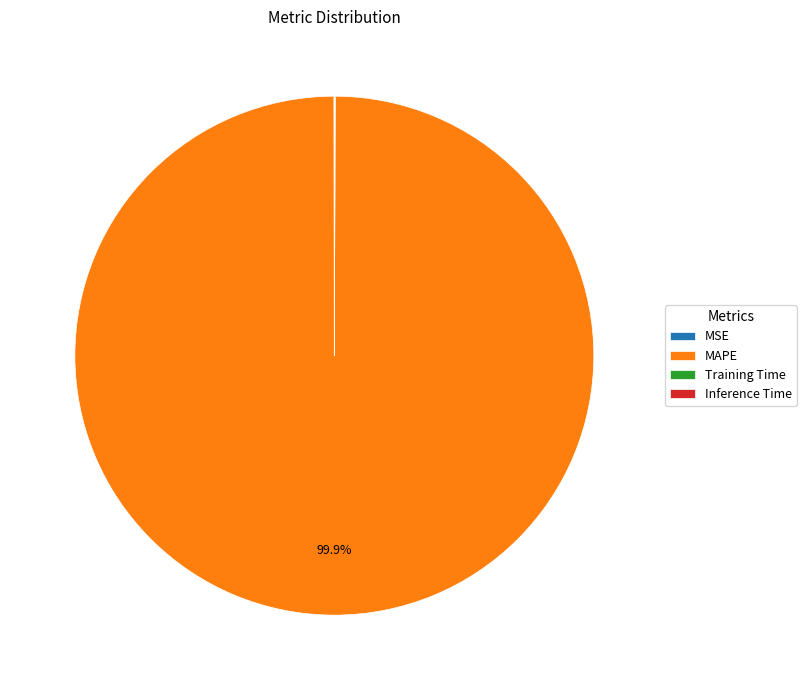

Which category accounts for the majority?

MAPE